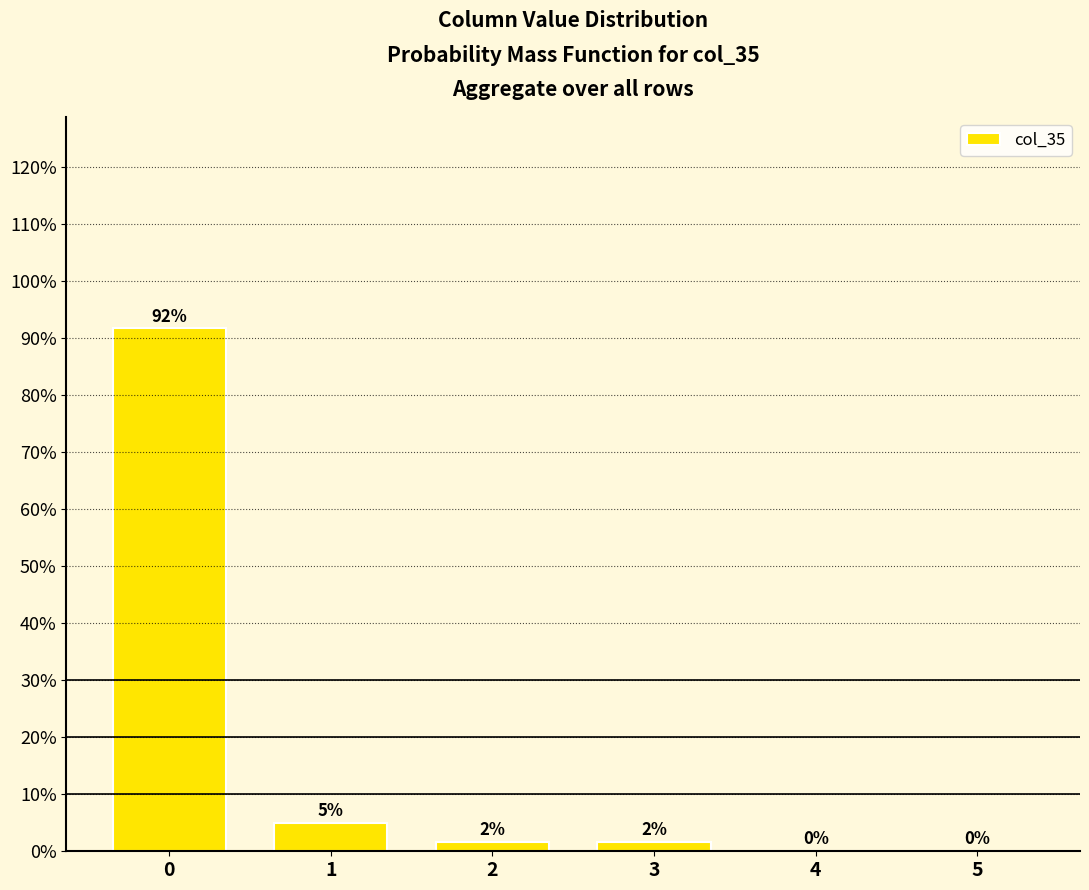

What is the maximum value shown in the chart?

91.7